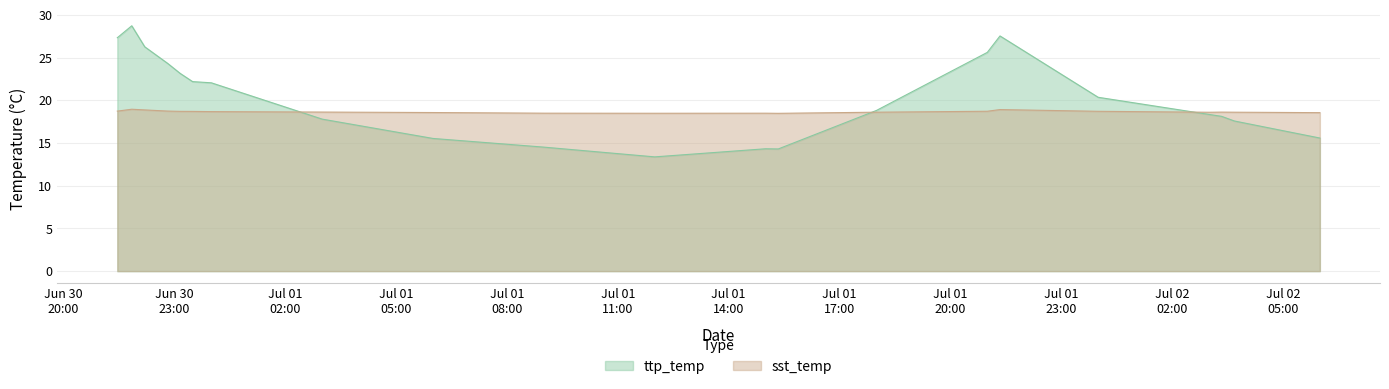

What is the label of the 11th point from the left?

2020-07-01 12:00:00